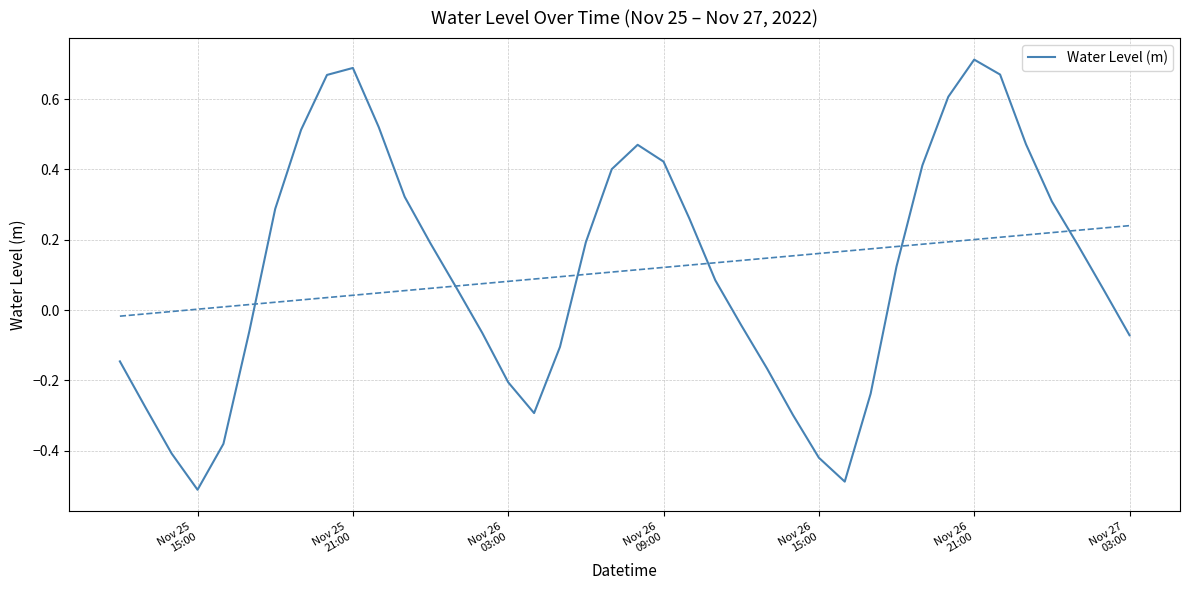

At which category does the chart reach its peak across all series?

Nov 26 21:00